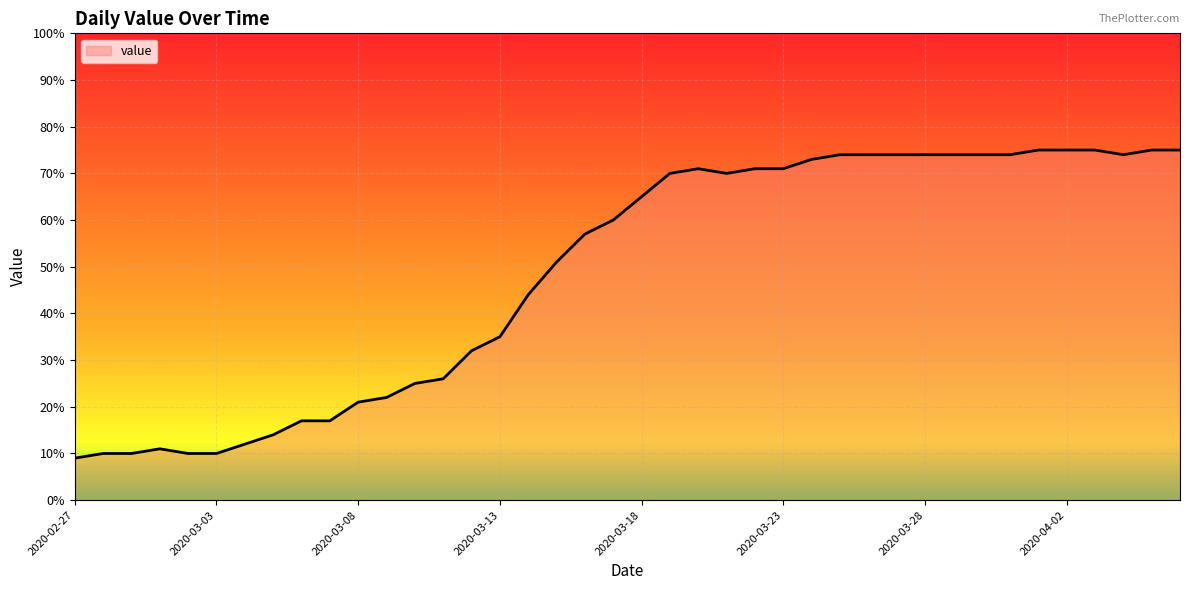

True or false: there are more than 0 points higher than both neighbors.

True